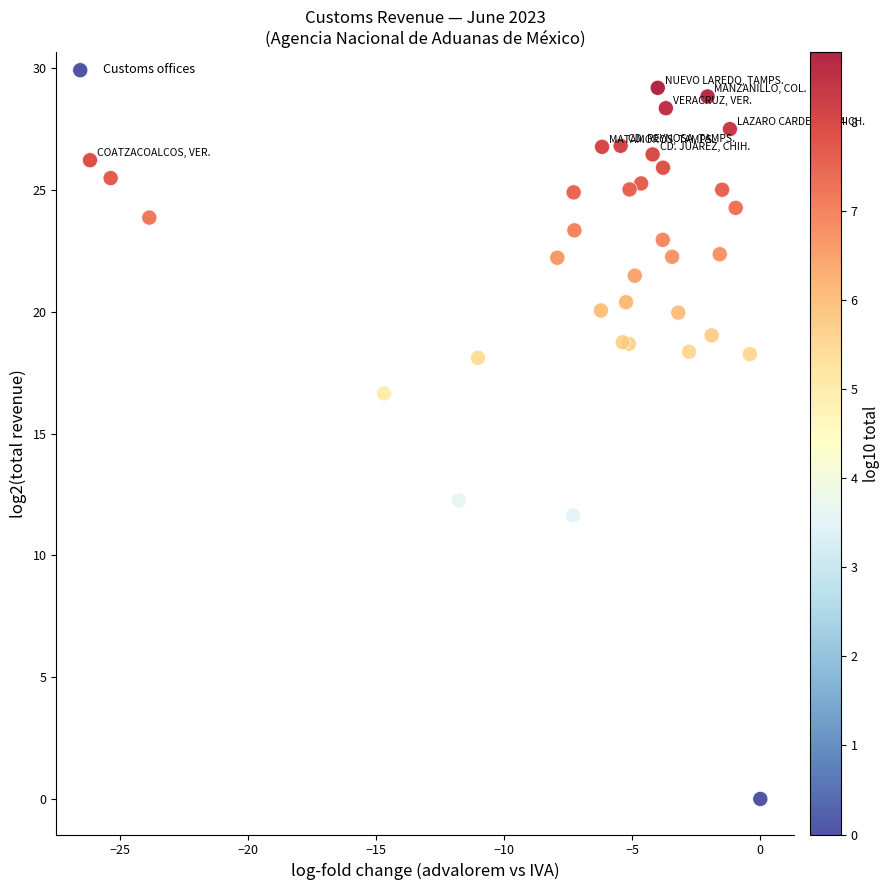

What Y value in the scatter plot is closest to 14?

12.2